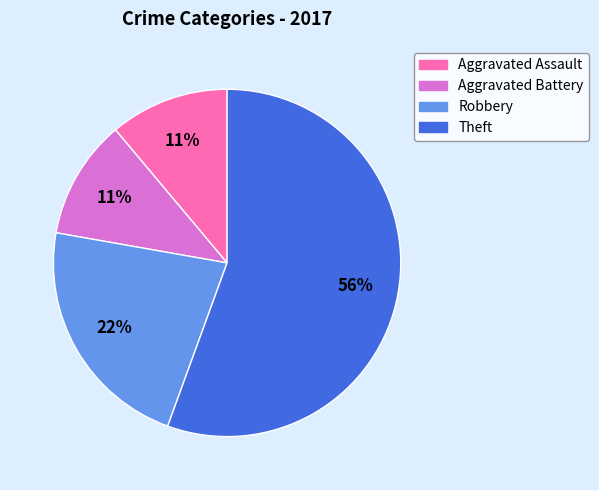

To the nearest percent, what is the average slice percentage?

25%